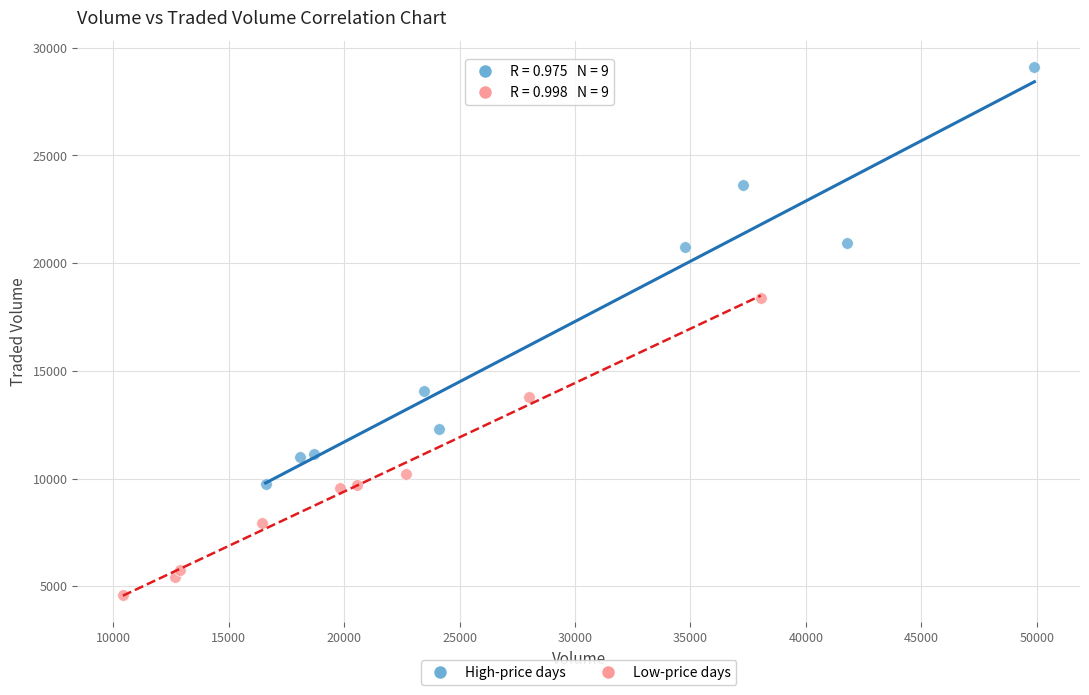

Which series has the largest Y range (max minus min)?

High-price days